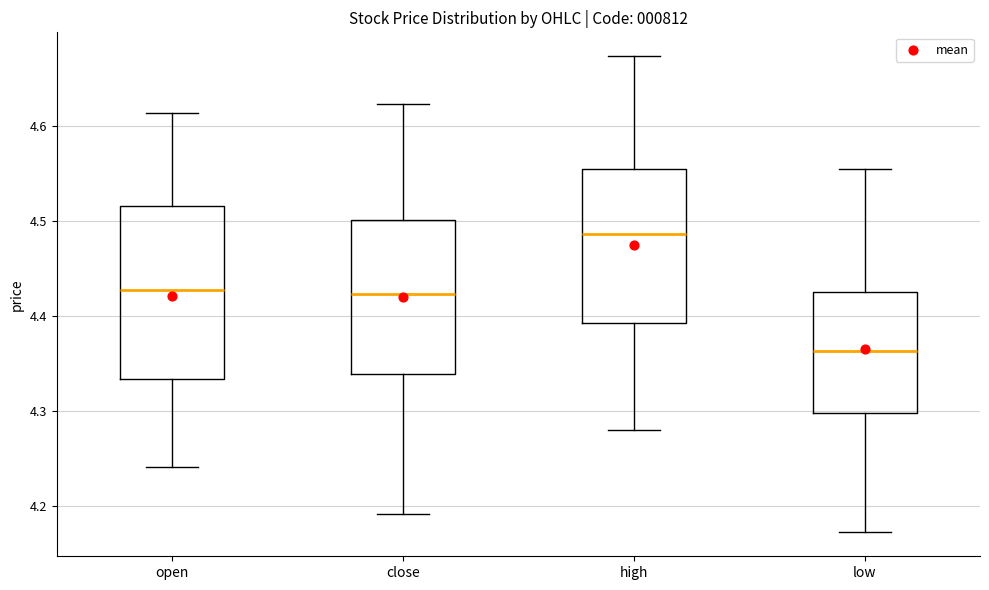

Which box is the tallest, from its lower edge to its upper edge?

open